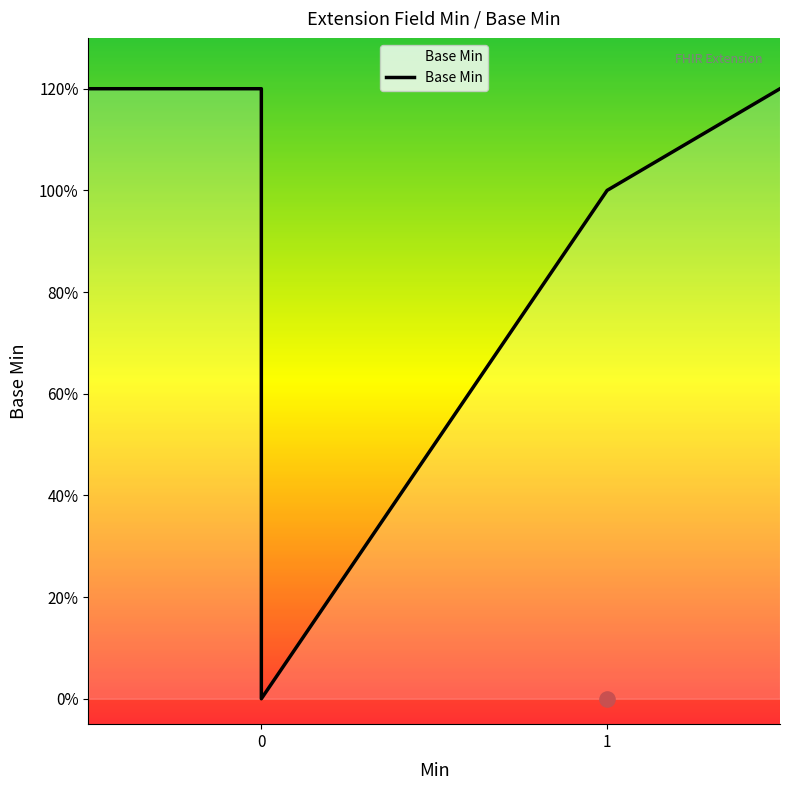

What is the change in value from 0 to 1?

+1